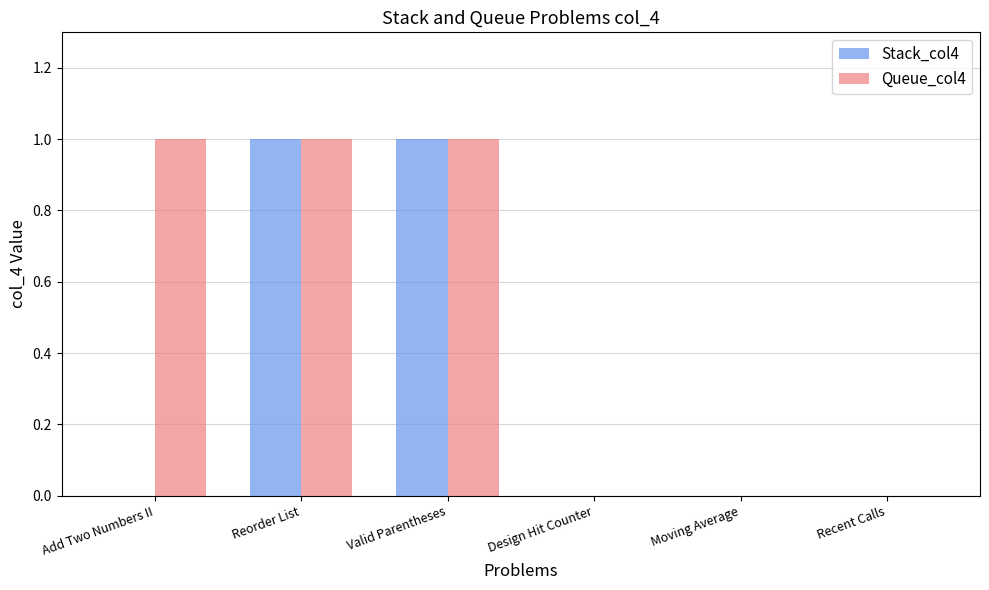

The value of Queue_col4 at Add Two Numbers II is 1. True or false?

True